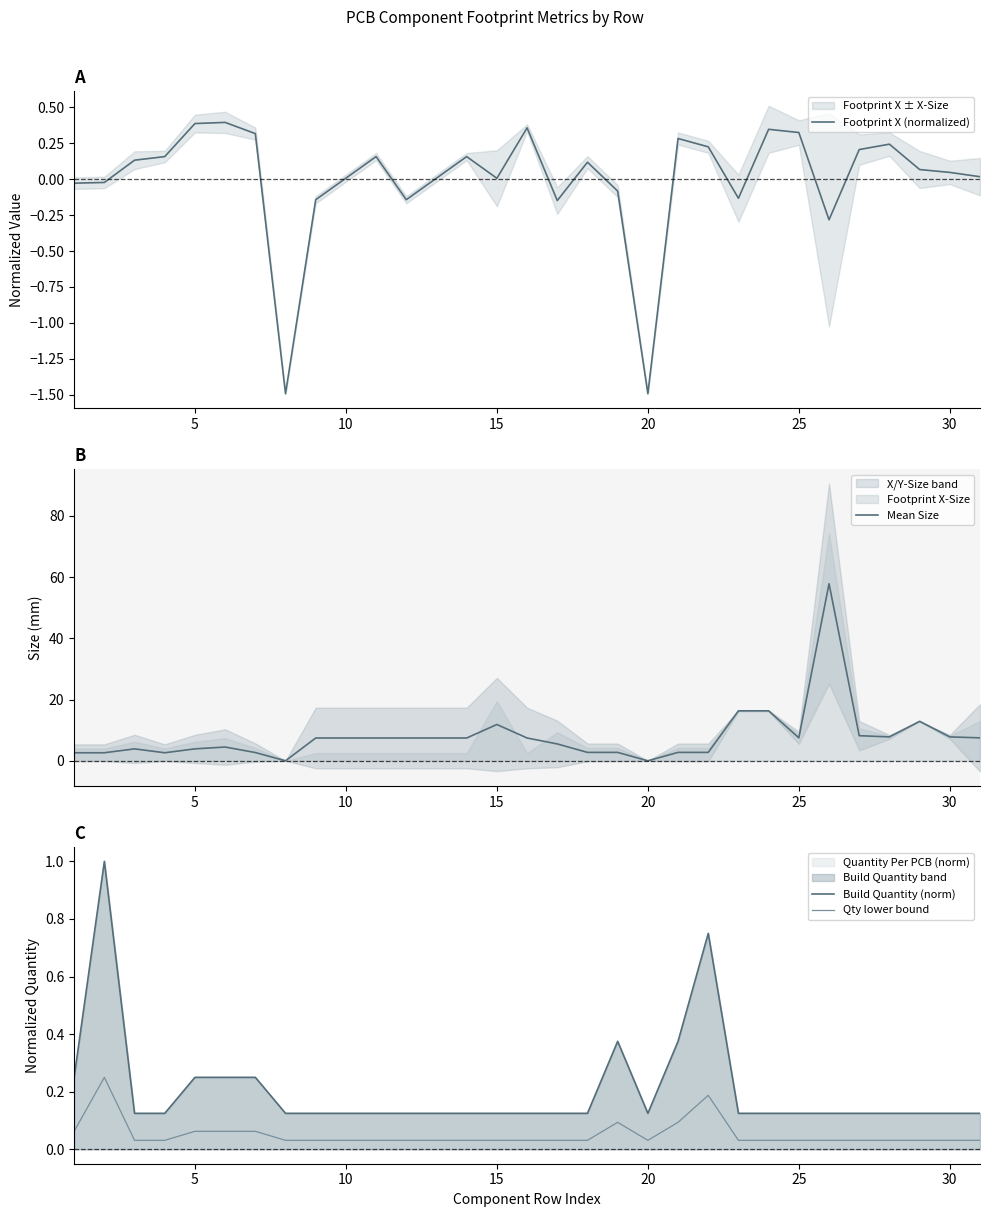

True or false: Build Quantity (norm) and Qty lower bound cross at least once.

False